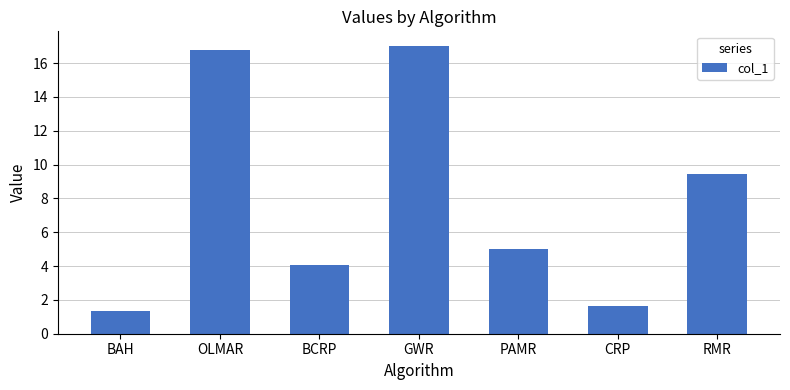

How many data points does each series have?

7